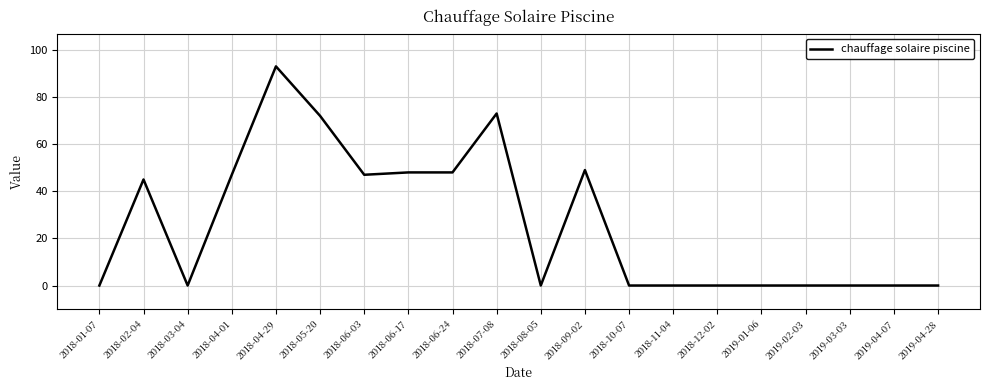

The chart shows a value of 0 at 2018-01-07. True or false?

True